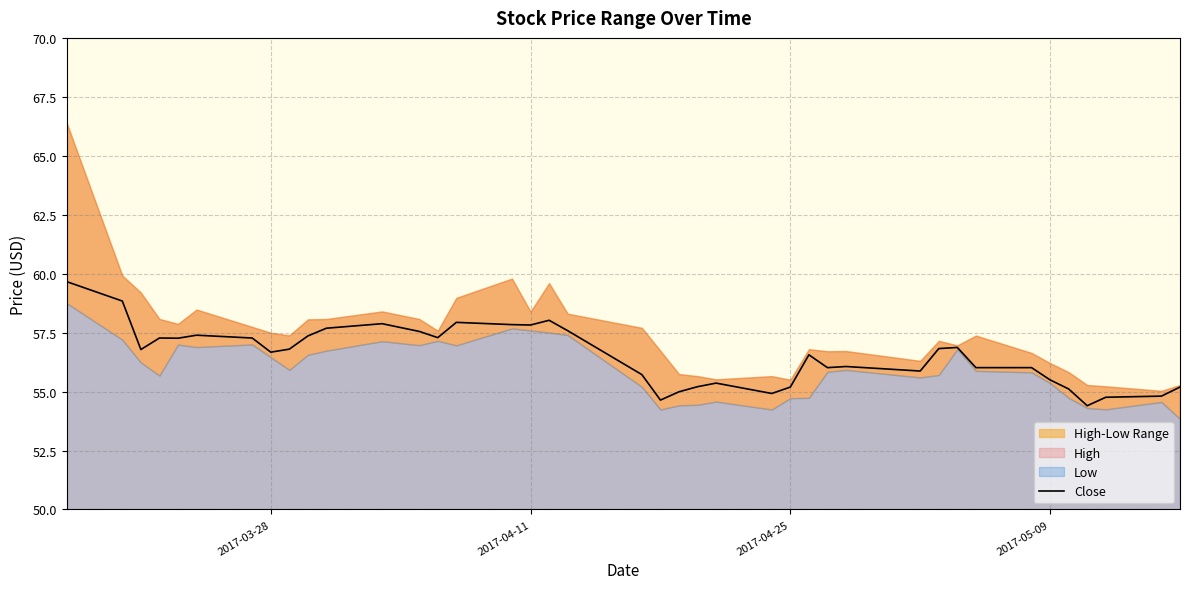

What is the lowest value of the Close series?

54.4